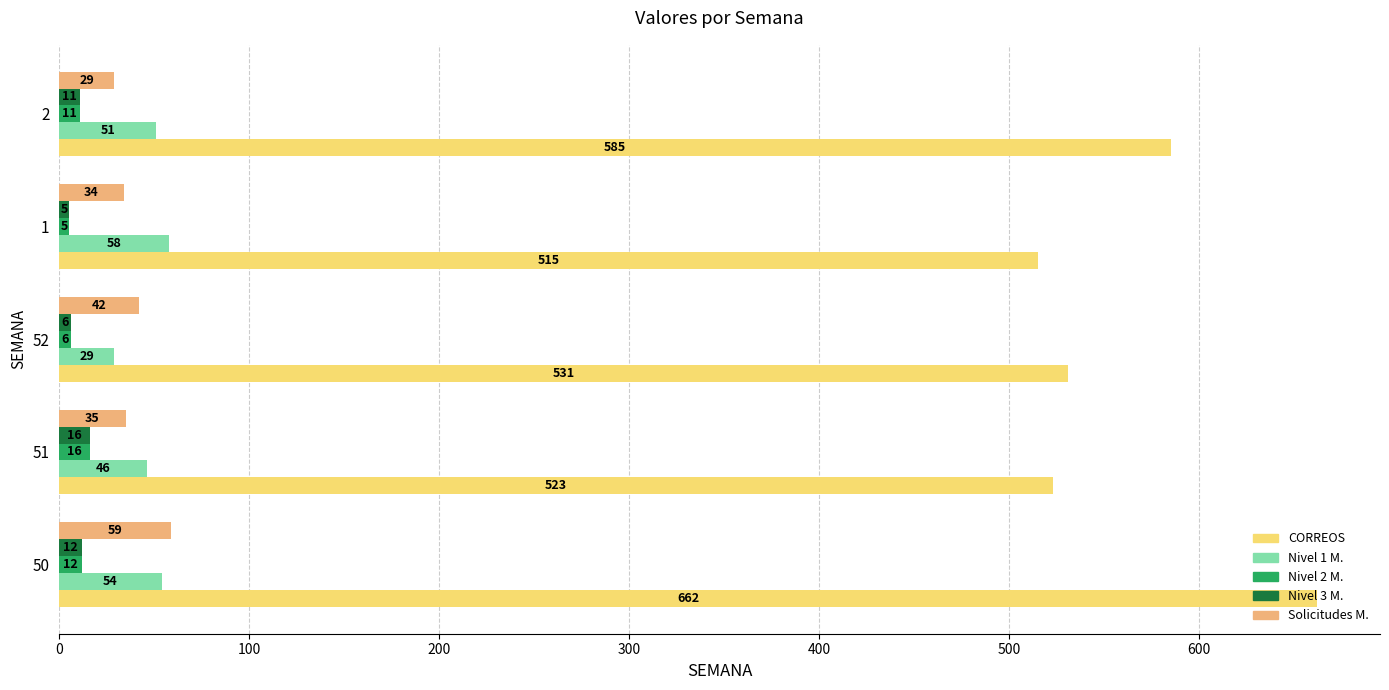

What is the total value across all series at 52?

614